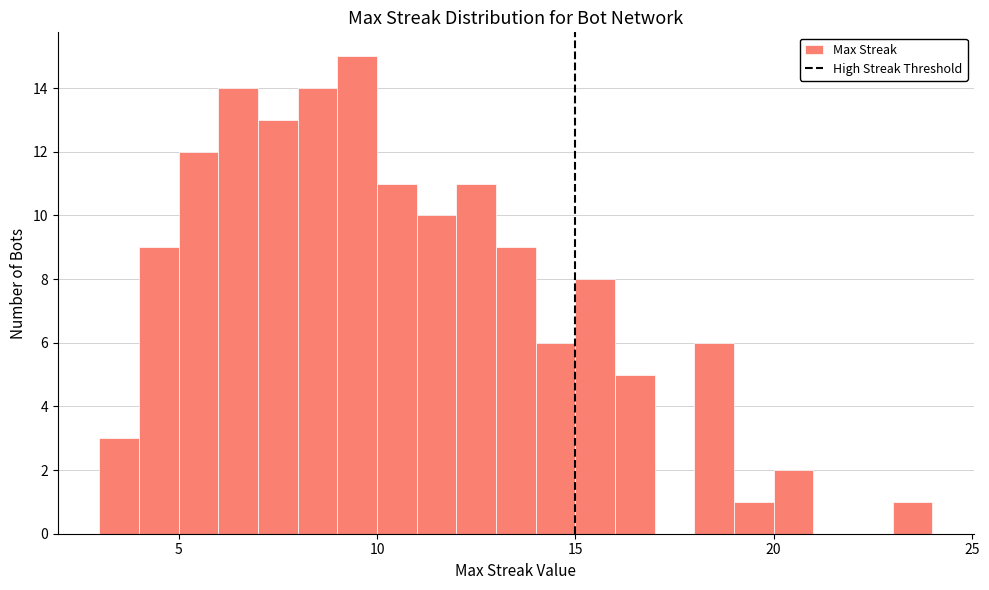

Read against the x-axis, roughly where is the centre of the tallest bar?

9.5